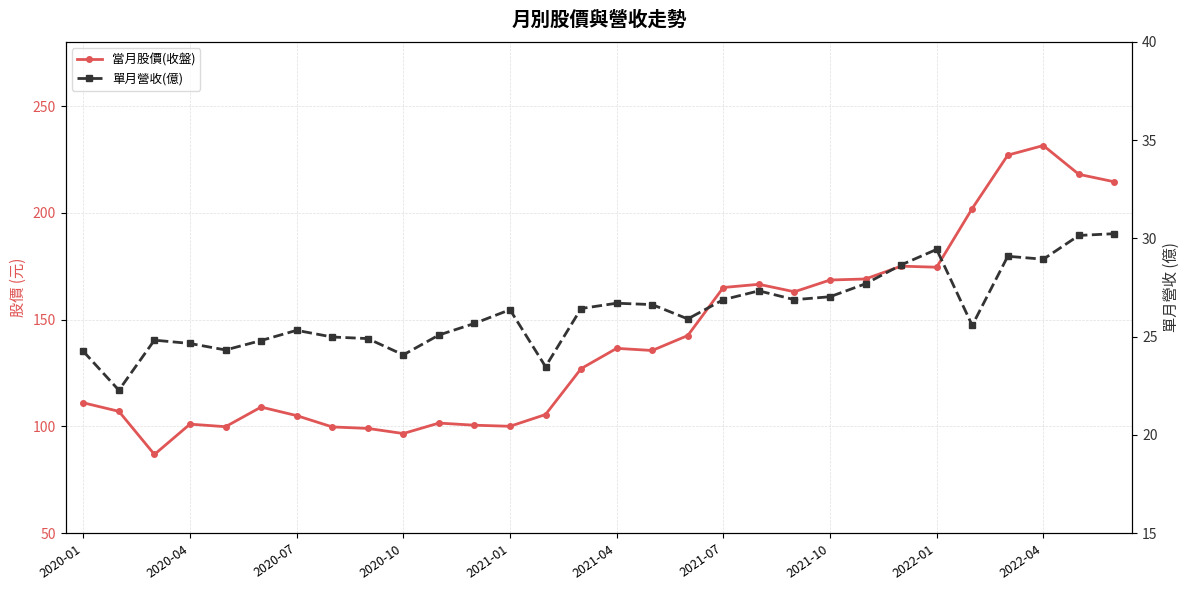

Which series changed the most between 2021-10 and 18?

當月股價(收盤)